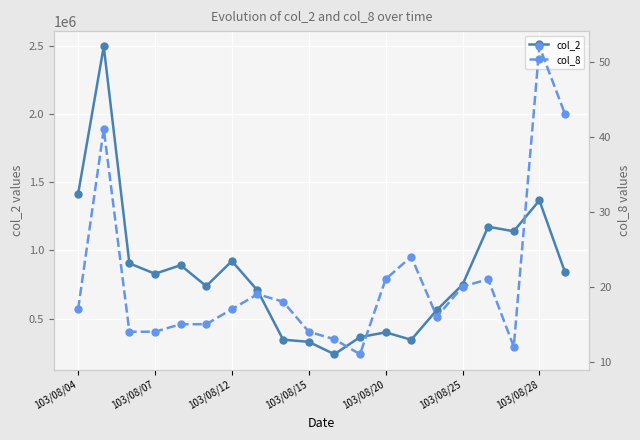

What is the maximum value for col_2?

2497950